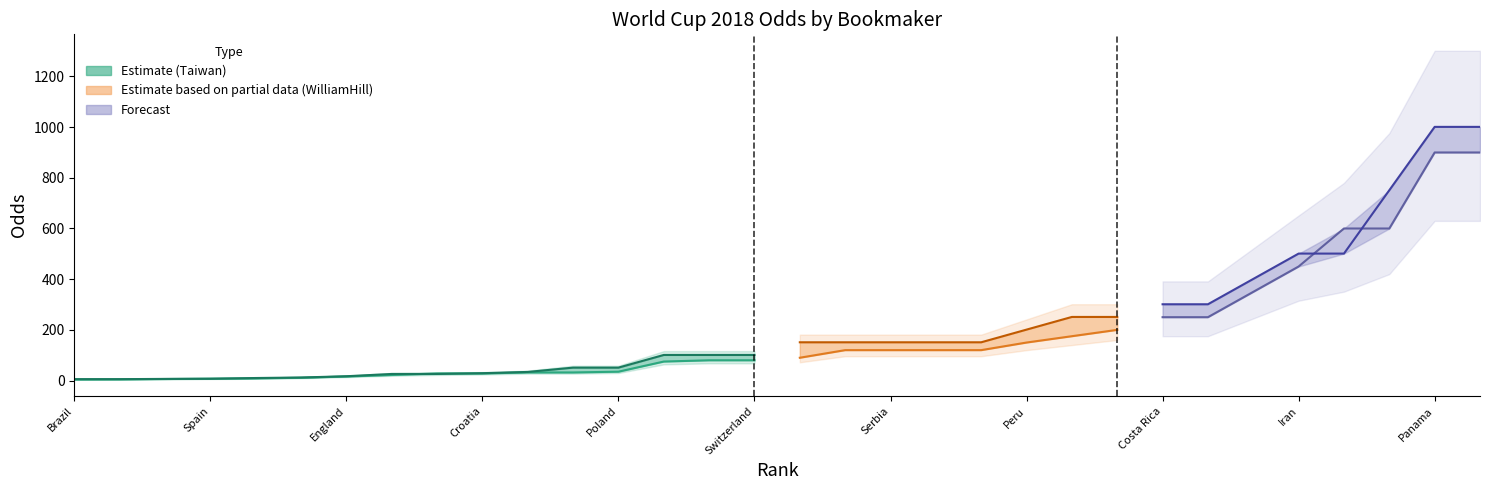

Which series ends up on top after the final intersection of WilliamHill (low-rank) and Taiwan?

WilliamHill (low-rank)